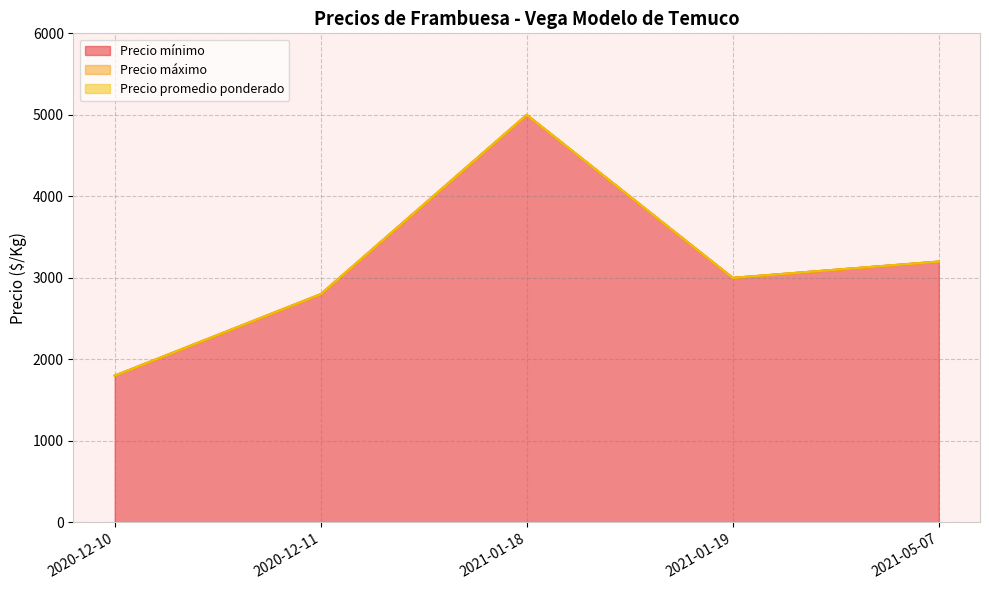

What is the value of the Precio máximo point at the 4th from the left?

3000